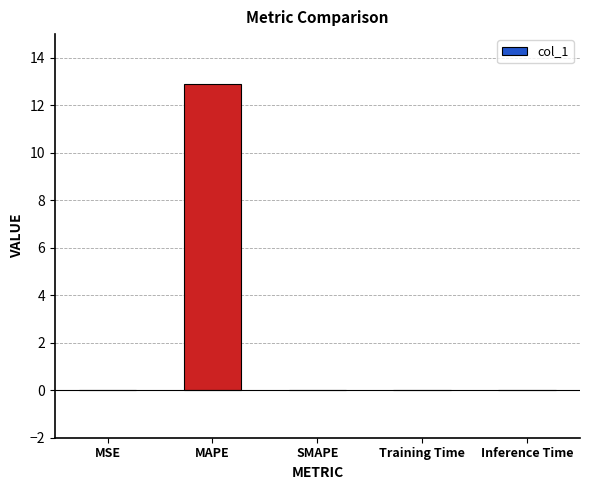

Are the bars grouped side by side (vs. stacked)?

No